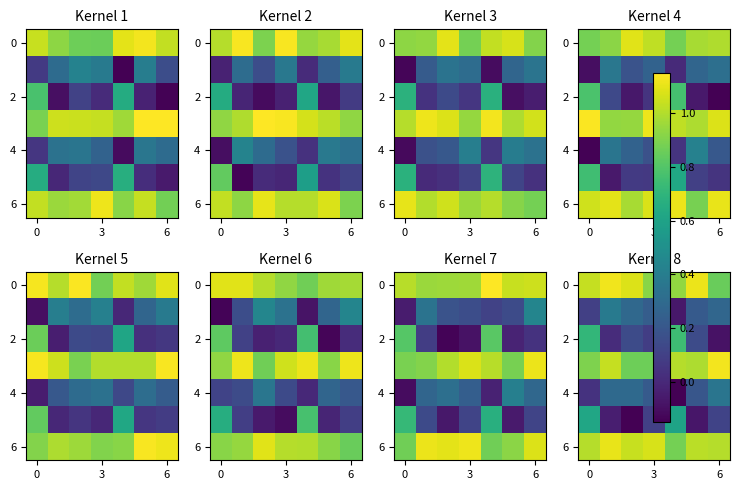

True or false: 2 has a value of 0.3 at 0.

False